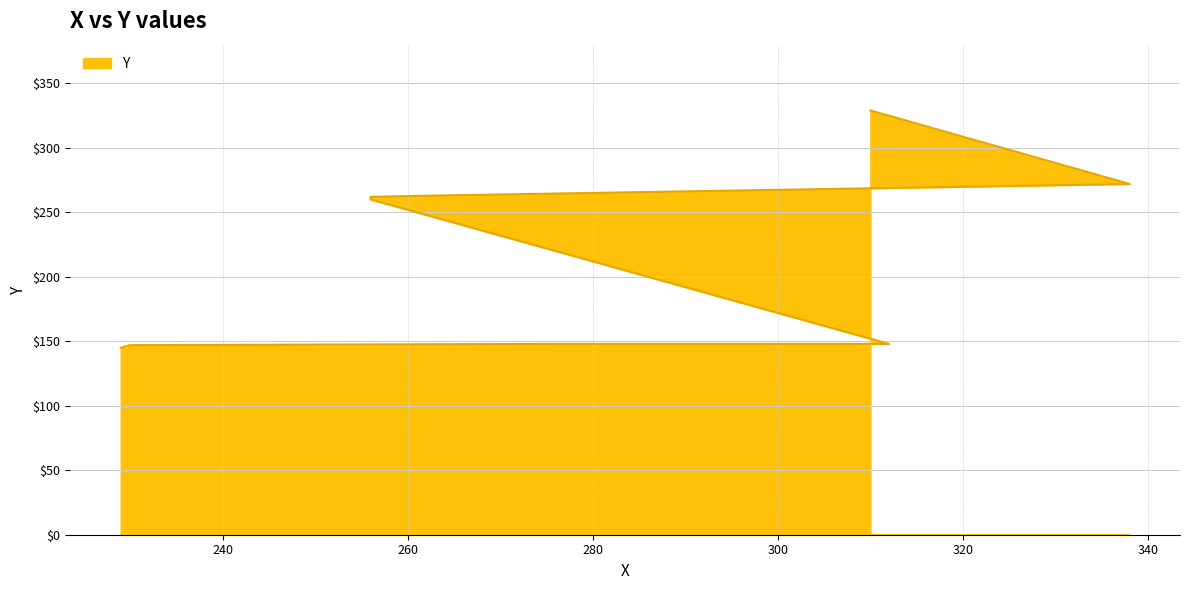

Reading right to left, list all the values displayed in this chart.

310=329	338=272	263=263	256=262	256=260	312=148	276=148	230=147	229=145